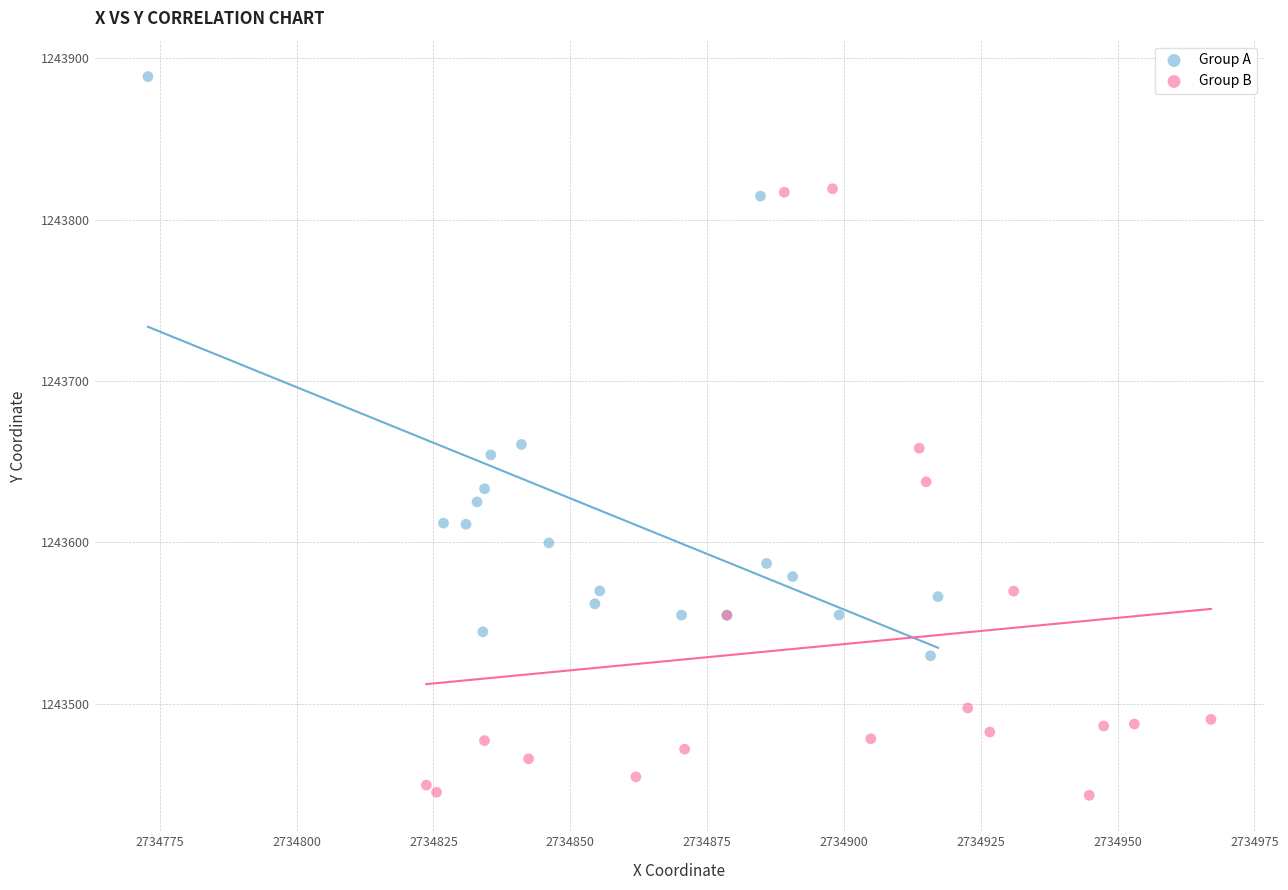

Which series contains the highest Y value?

Group A